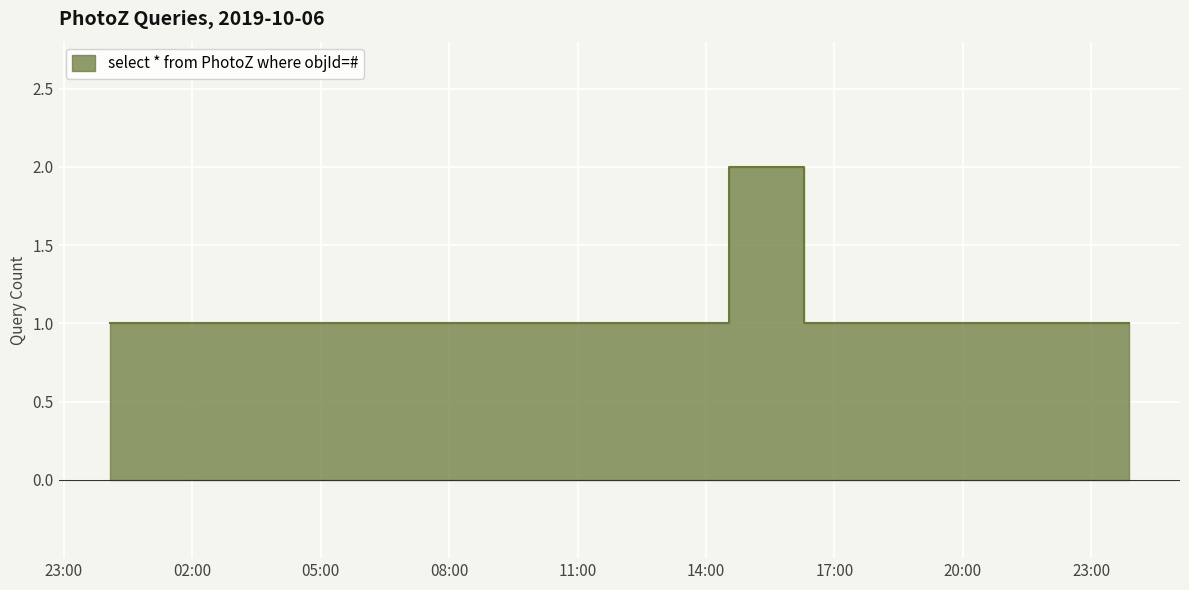

Which category has the highest value across all series?

2019-10-06 14:37:00